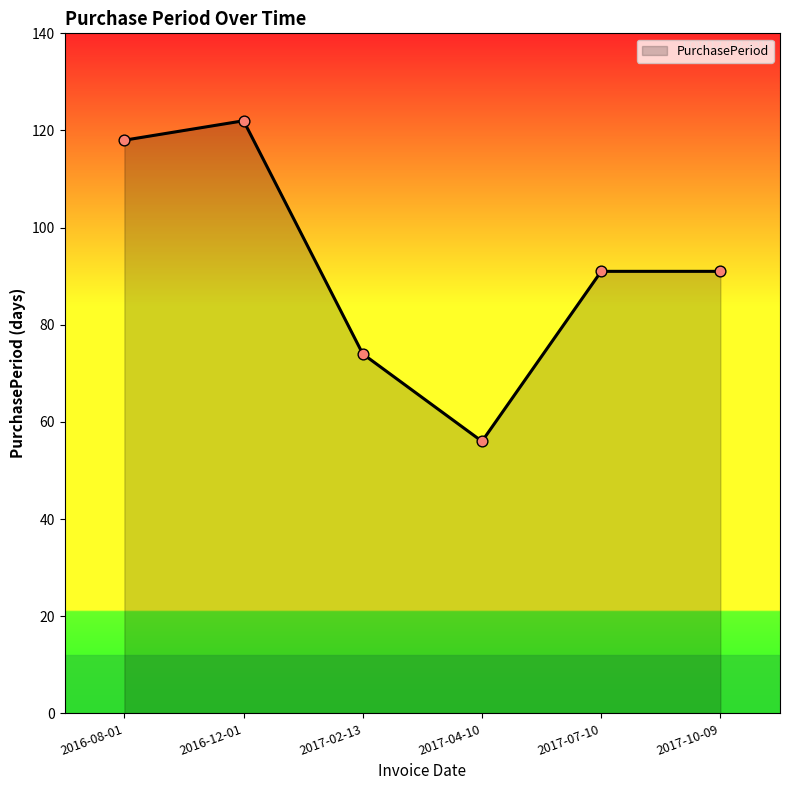

What is the ratio of the value at 2016-08-01 to the value at 2017-02-13?

1.6